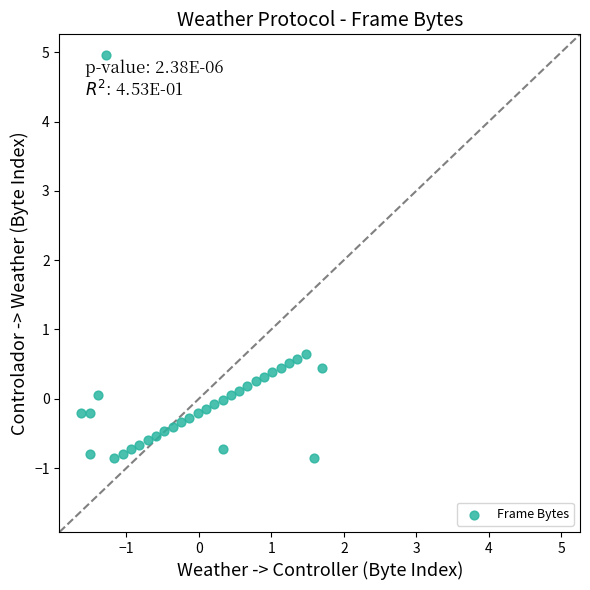

What is the range of X values (max minus min)?

3.3